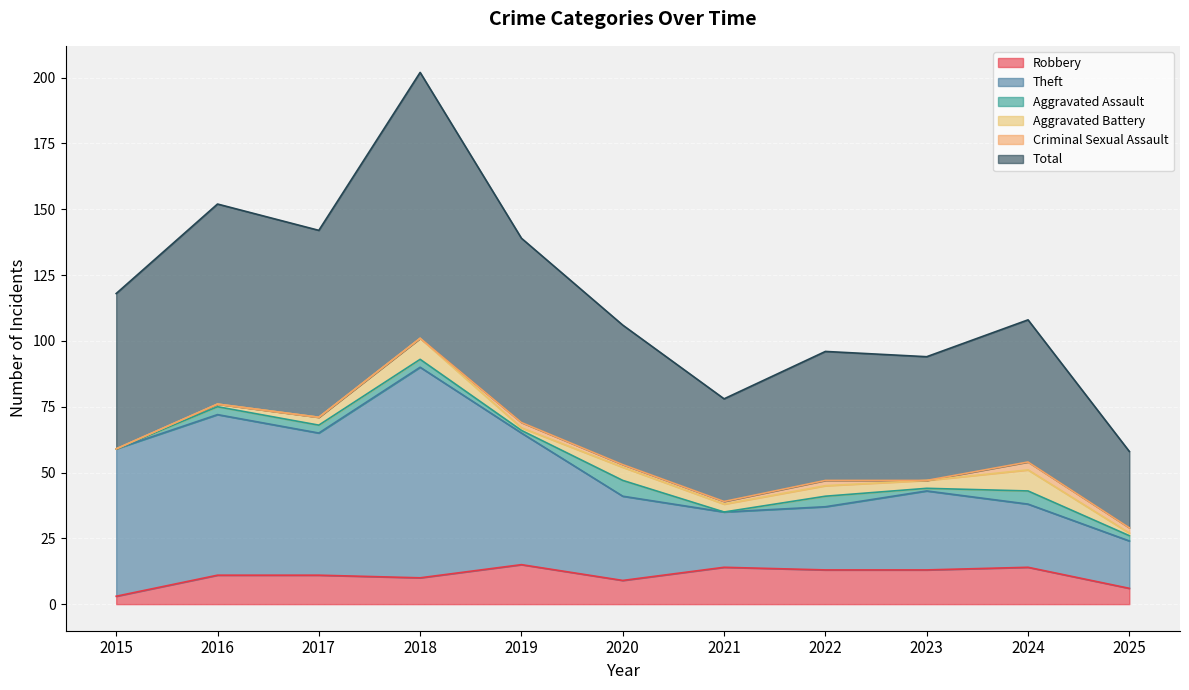

How many lines are shown in the chart?

6